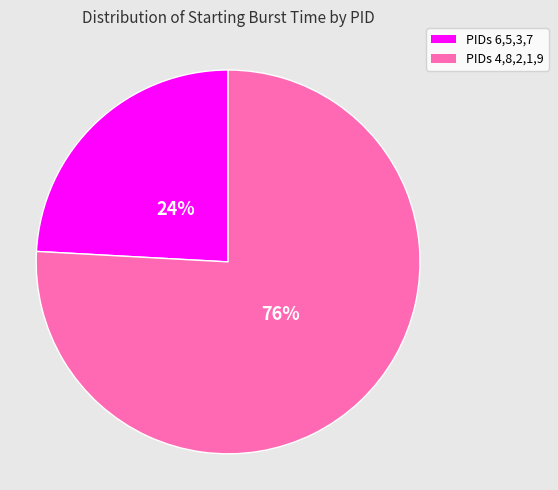

Is the sum of PIDs 6,5,3,7 and PIDs 4,8,2,1,9 greater than half?

Yes